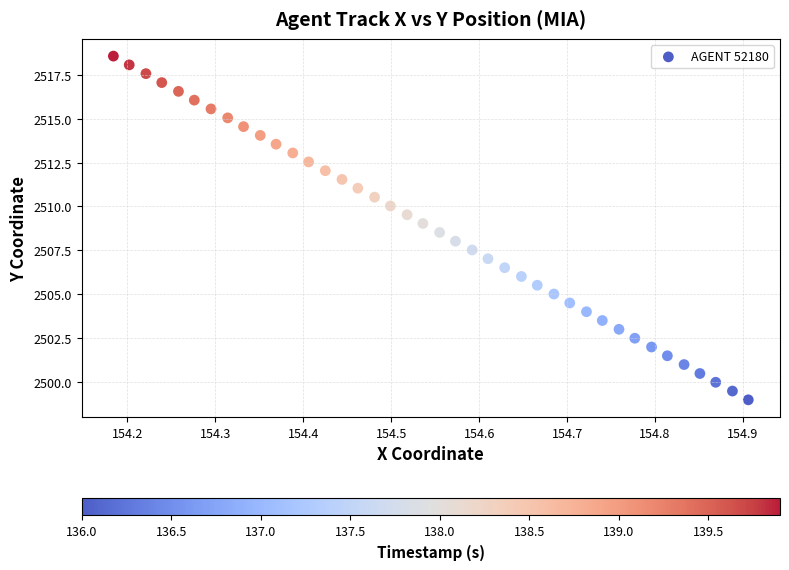

What is the range of X values (max minus min)?

0.7